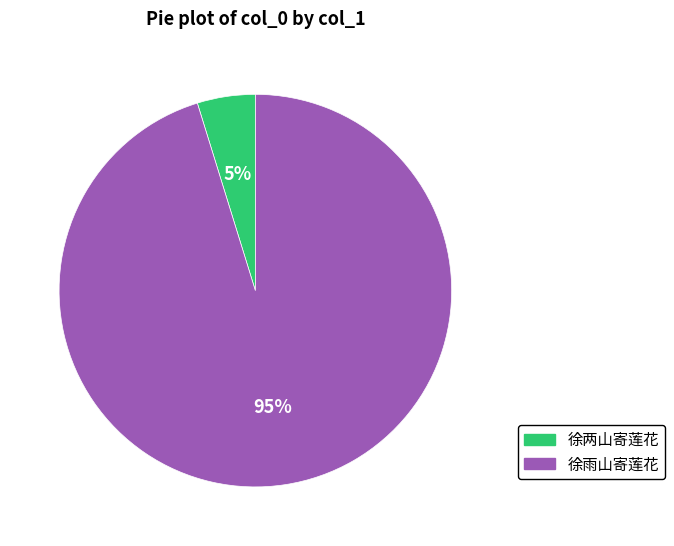

The 徐雨山寄莲花 slice represents 95% of the pie. True or false?

True